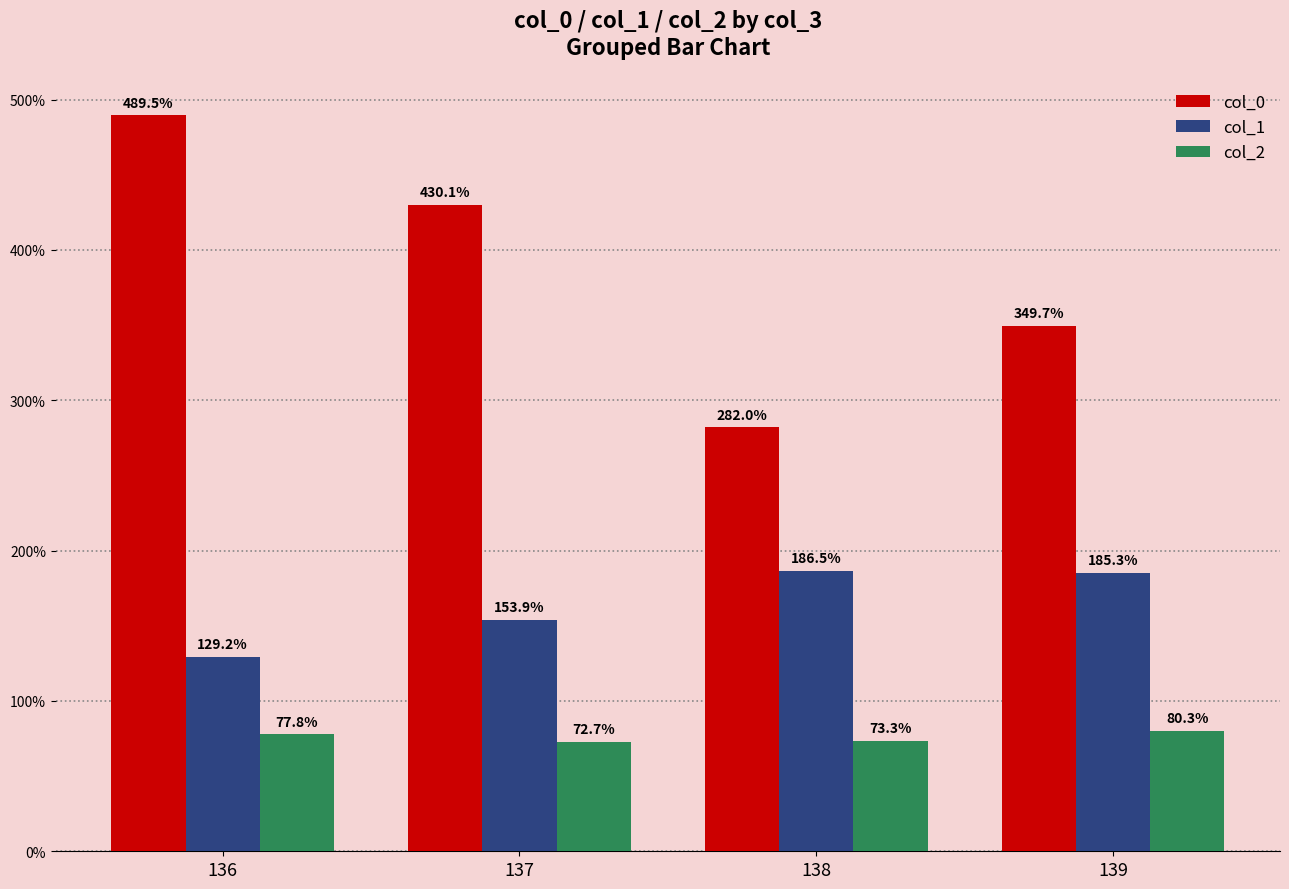

Is the value of col_0 at 139 greater than the value of col_2 at 136?

Yes